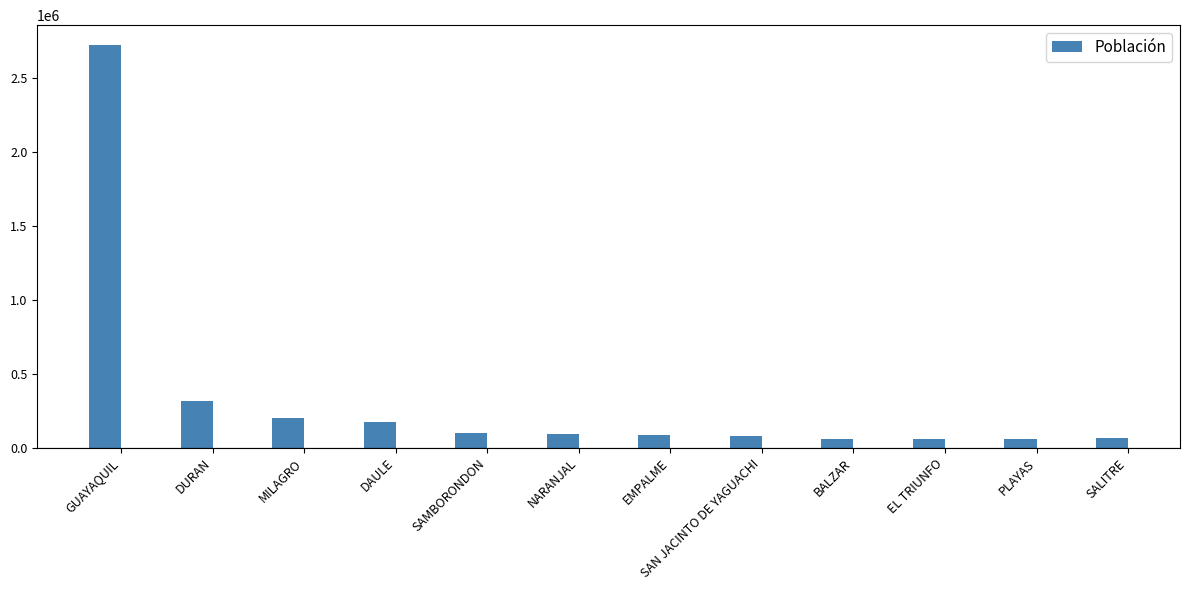

Does the chart contain stacked bars?

No